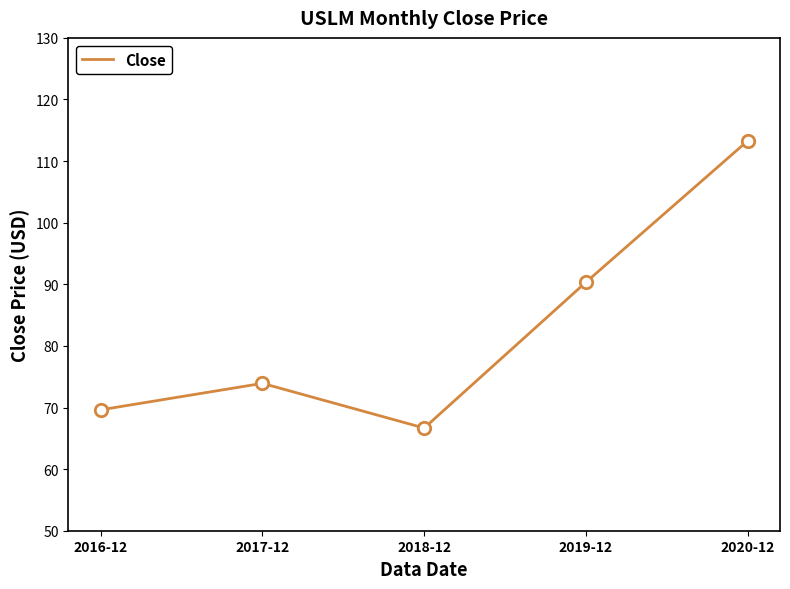

What is the change in value from 2018-12 to 2020-12?

+46.6